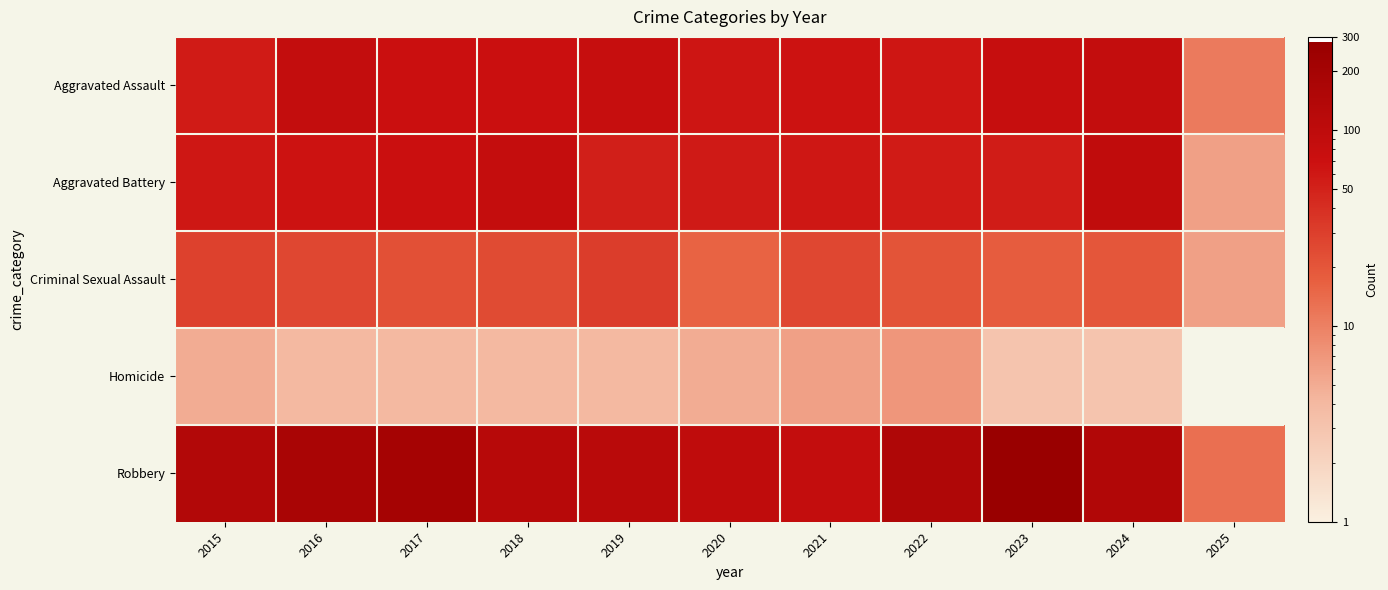

Which series has the largest total across all categories?

Robbery